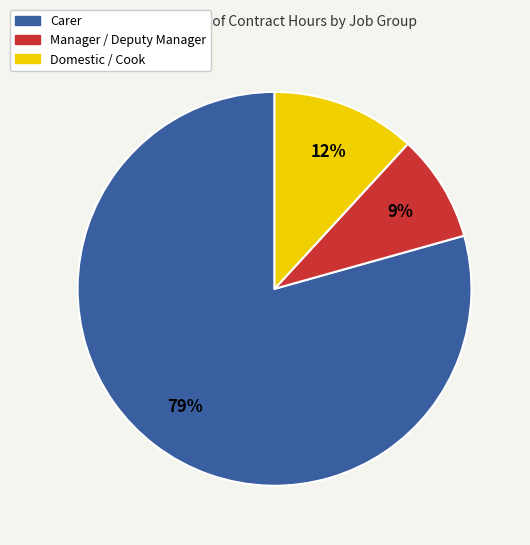

Which category has the biggest portion of the pie?

Carer